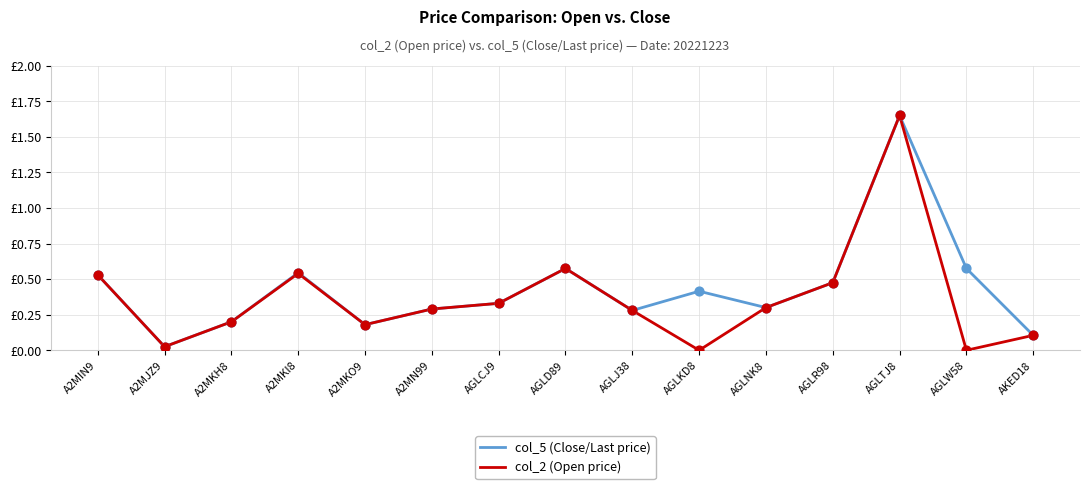

What are all the series names shown in the legend?

col_5 (Close/Last price), col_2 (Open price)